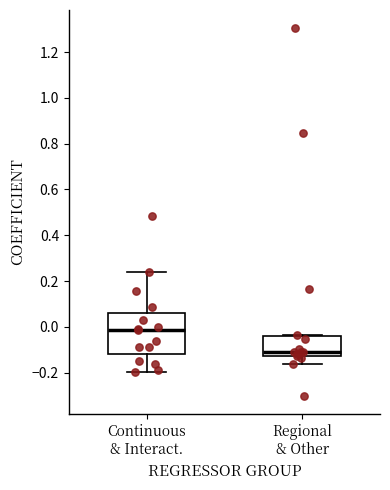

Which box's median line is the lowest?

Regional & Other